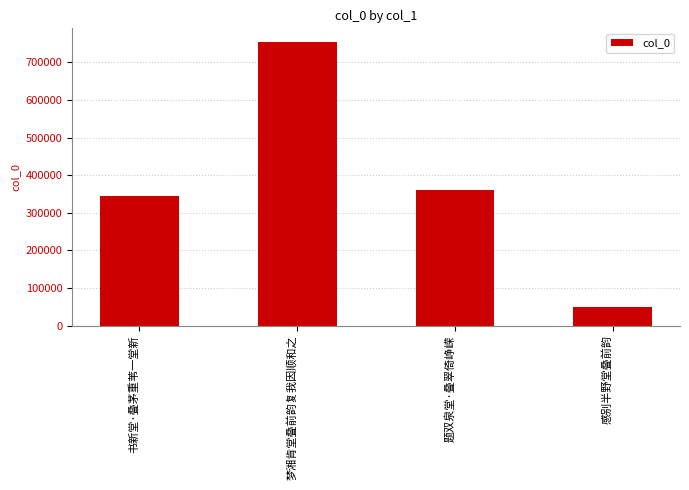

True or false: the data shows 524871 at 题双泉堂·叠翠倚峥嵘.

False